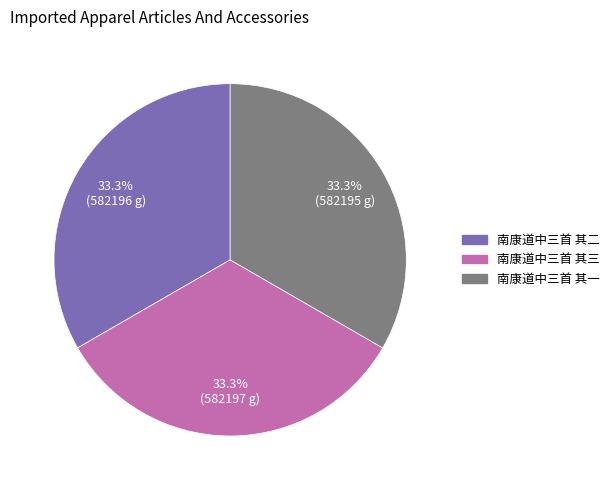

True or false: 南康道中三首 其二 accounts for 33% of the total.

True